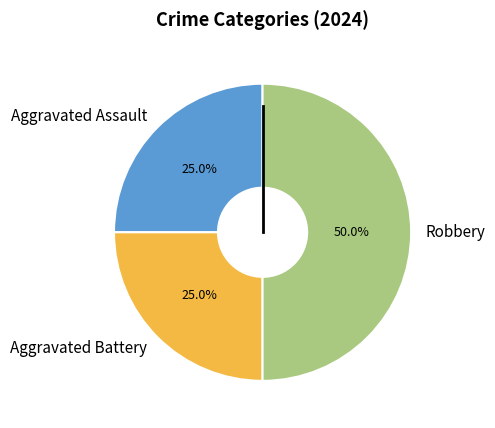

Count the number of slices in the pie.

3